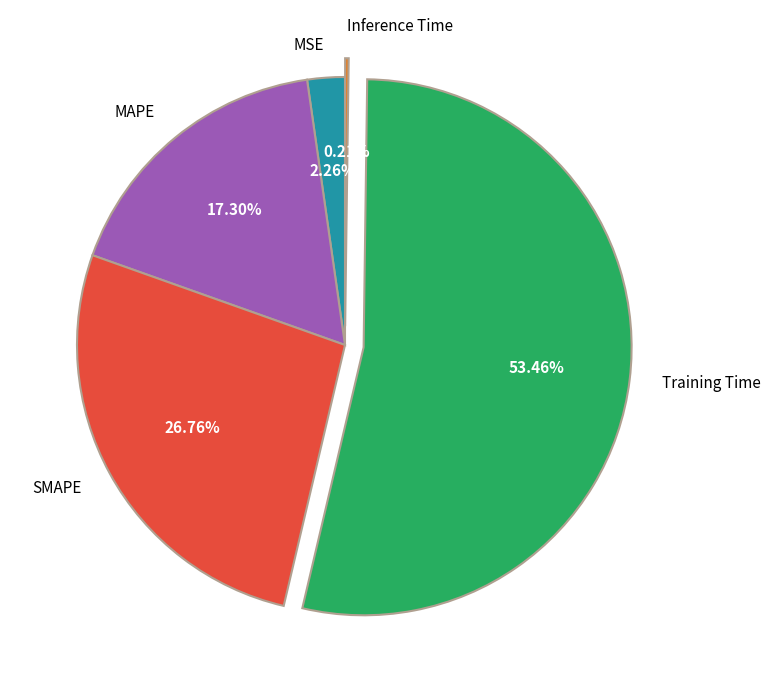

True or false: Training Time accounts for 47% of the total.

False